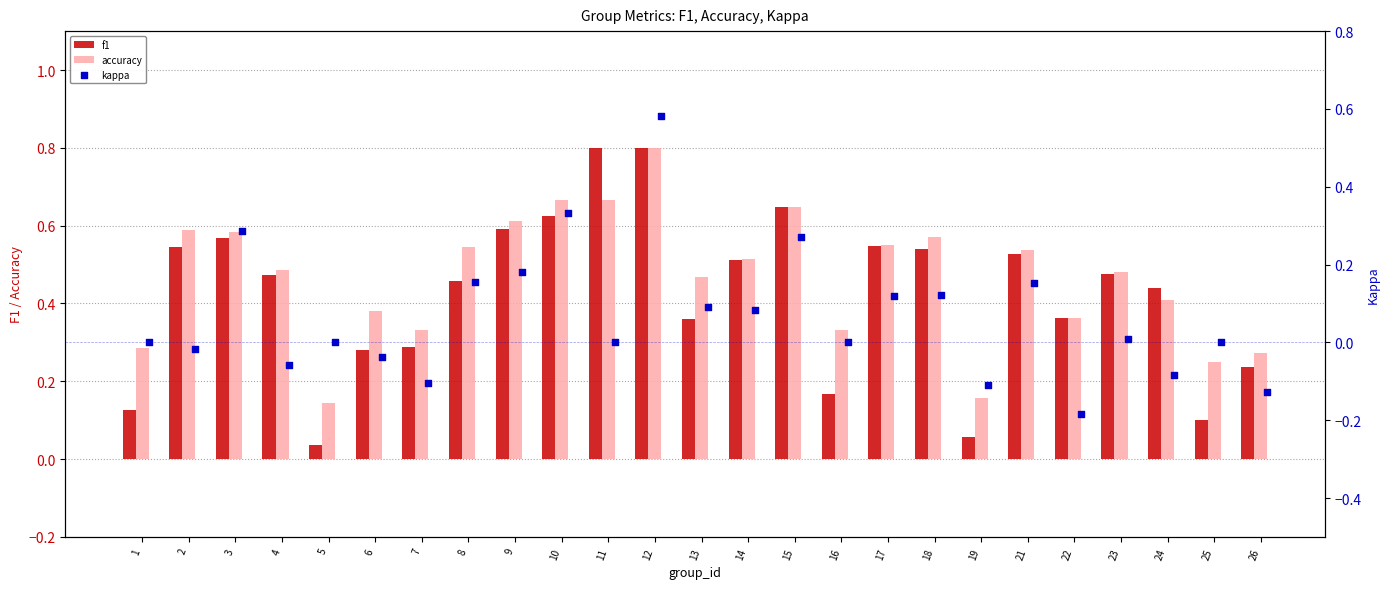

What are all the series names shown in the legend?

f1, accuracy, kappa